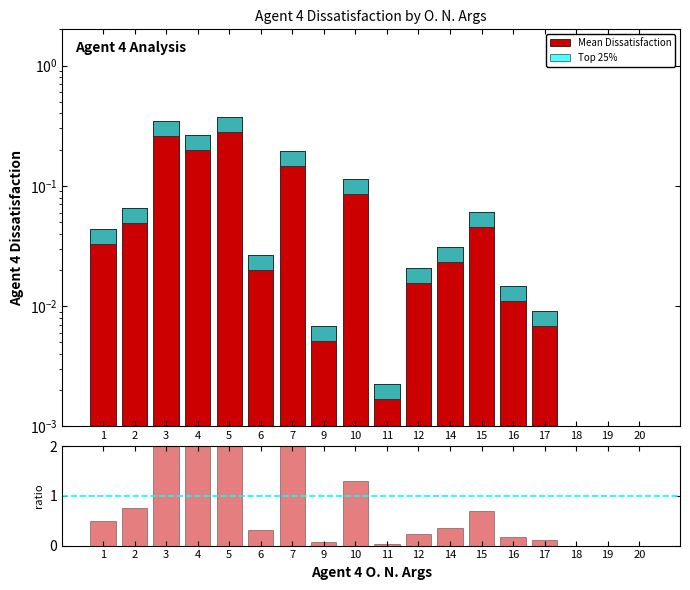

Reading left to right, what are all the values shown in this chart?

Mean Dissatisfaction: 1=0.0	2=0.1	3=0.3	4=0.3	5=0.4	6=0.0	7=0.2	9=0.0	10=0.1	11=0.0	12=0.0	14=0.0	15=0.1	16=0.0	17=0.0	18=0.0	19=0.0	20=0.0
Top 25%: 1=0.0	2=0.0	3=0.1	4=0.1	5=0.1	6=0.0	7=0.0	9=0.0	10=0.0	11=0.0	12=0.0	14=0.0	15=0.0	16=0.0	17=0.0	18=0.0	19=0.0	20=0.0
Ratio: 1=0.5	2=0.8	3=4.0	4=3.0	5=4.3	6=0.3	7=2.2	9=0.1	10=1.3	11=0.0	12=0.2	14=0.4	15=0.7	16=0.2	17=0.1	18=0.0	19=0.0	20=0.0